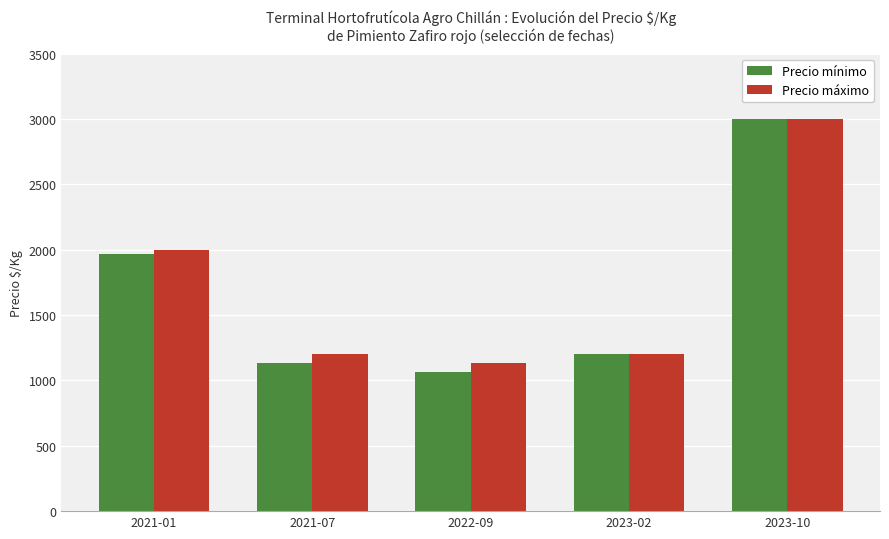

What is the difference between the maximum and minimum values in the Precio mínimo series?

1933